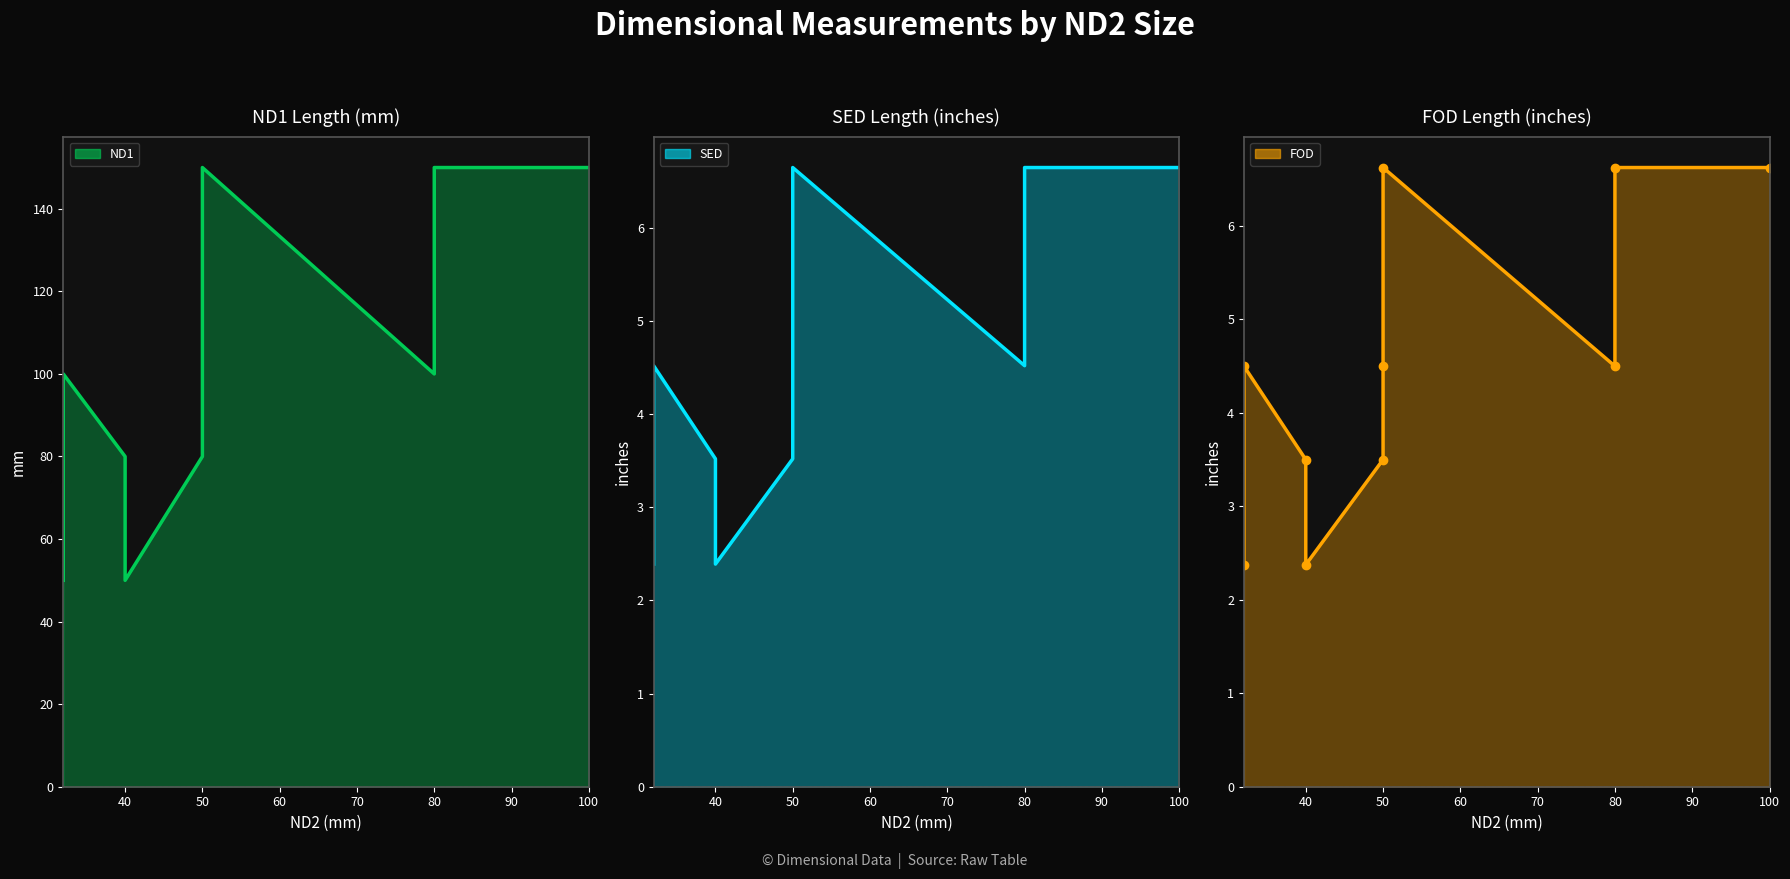

In SED##length##inches_line, how many points are lower than both neighbors (excluding endpoints)?

2